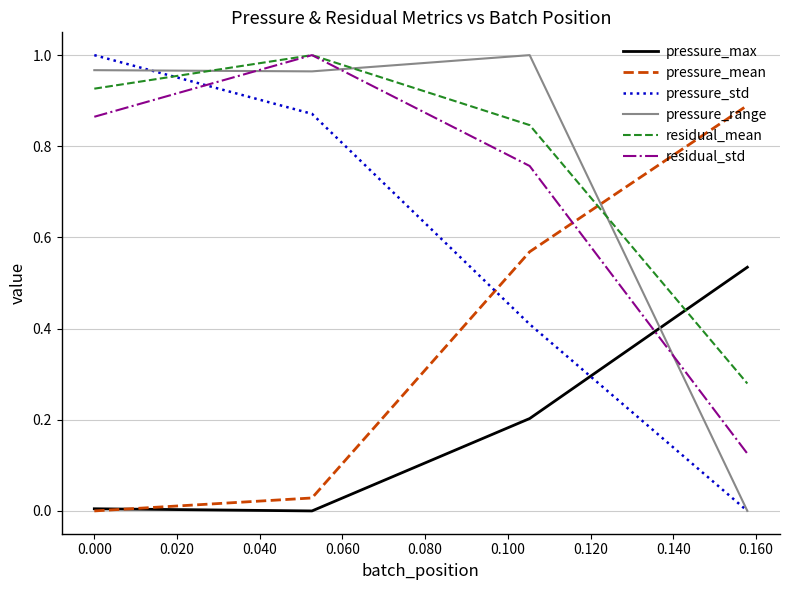

True or false: residual_std and pressure_mean intersect in this chart.

True